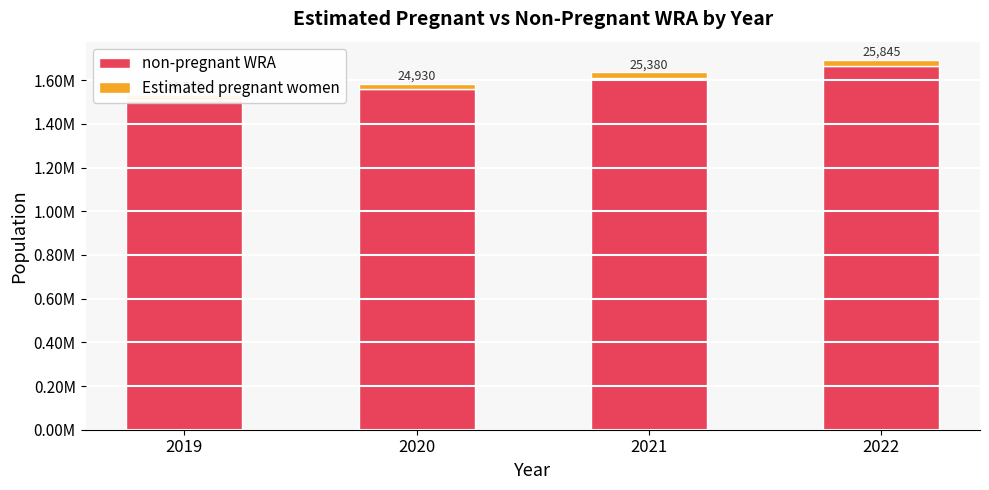

Which has a higher value, 2019 or 2020?

2020